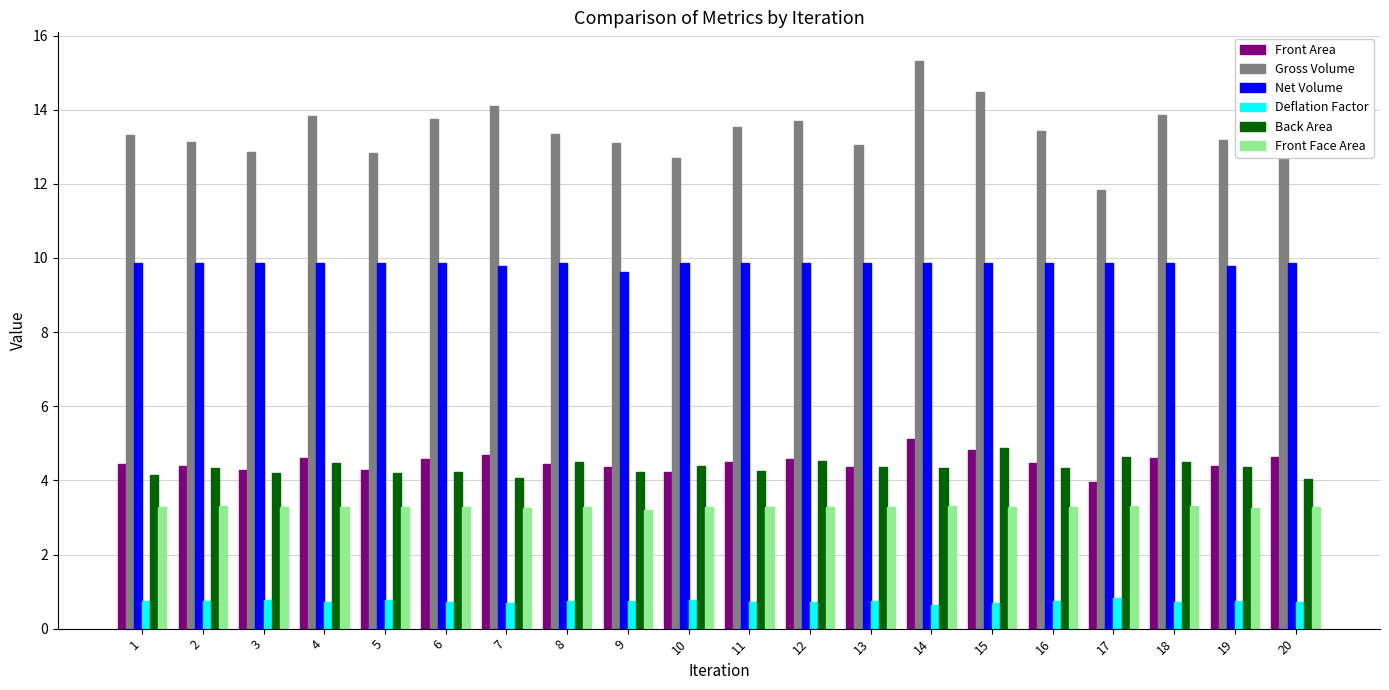

Is the value of Net Volume at 10 greater than the value of Front Face Area at 5?

Yes